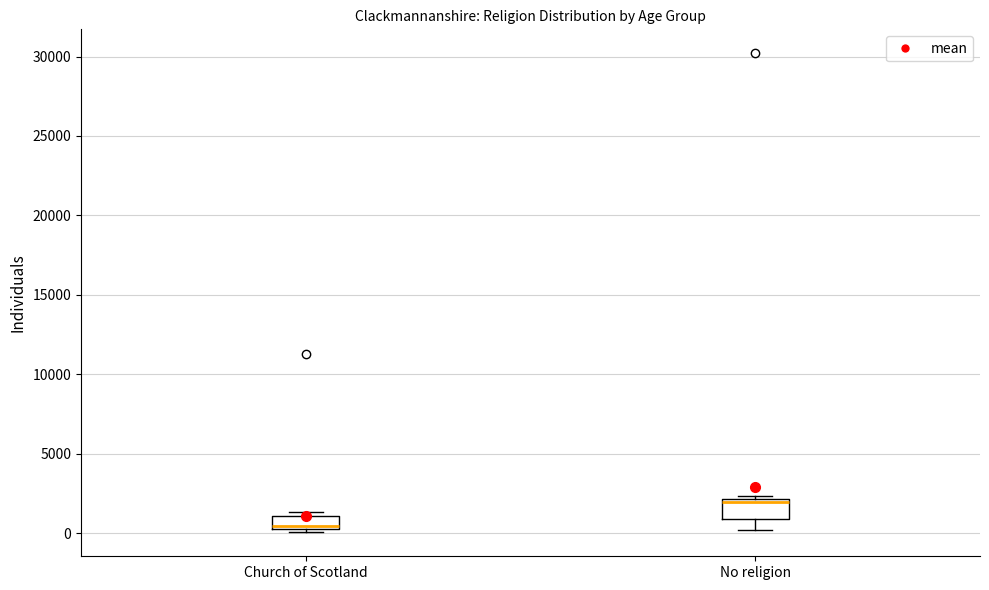

Which box's median line is the highest?

No religion